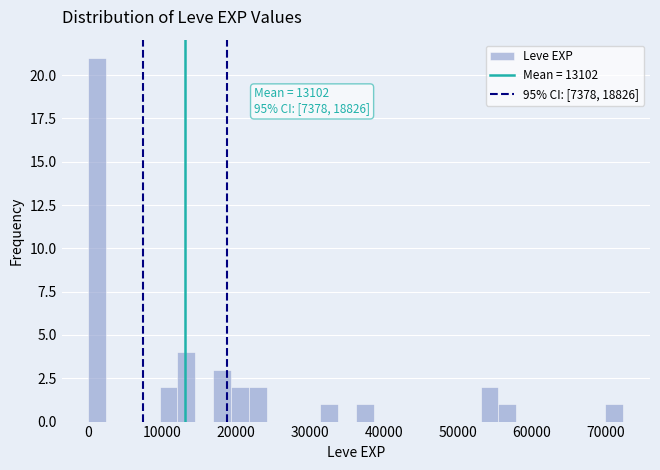

Around what value on the x-axis is the tallest bar? Give the approximate position of its centre, as read against the axis.

1000